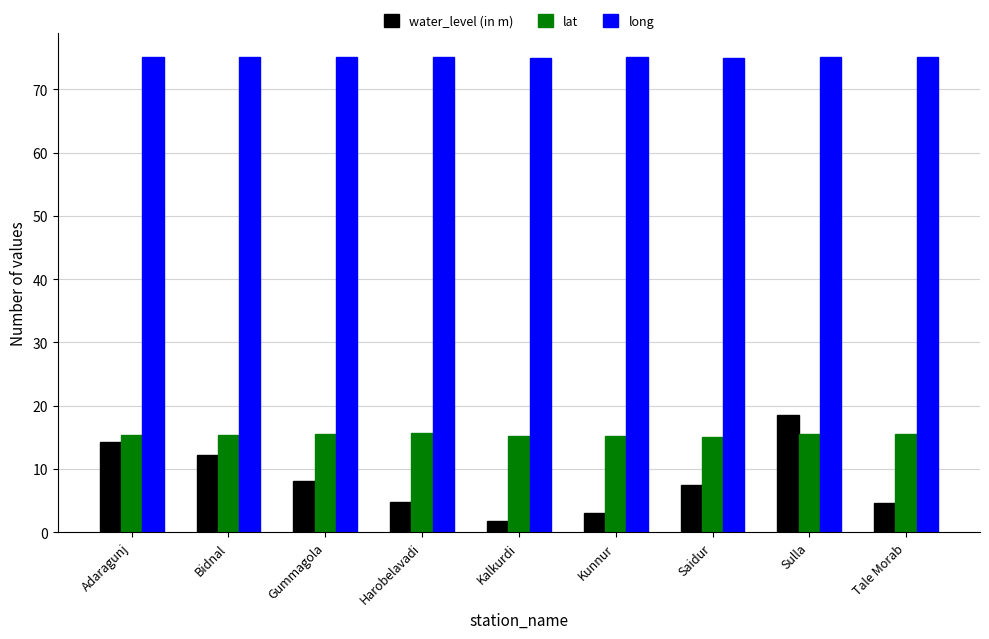

What is the label of the 8th bar from the right?

Bidnal